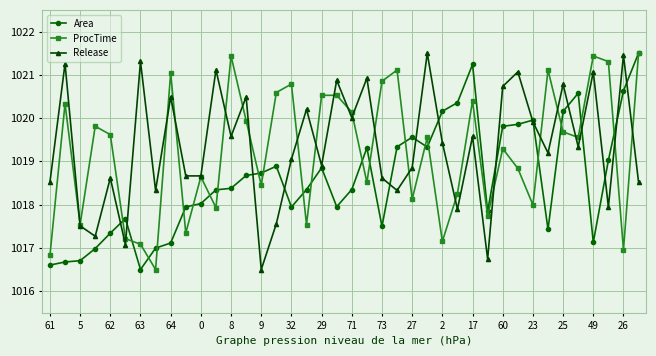

Which series ends up on top after the final intersection of Release and ProcTime?

ProcTime